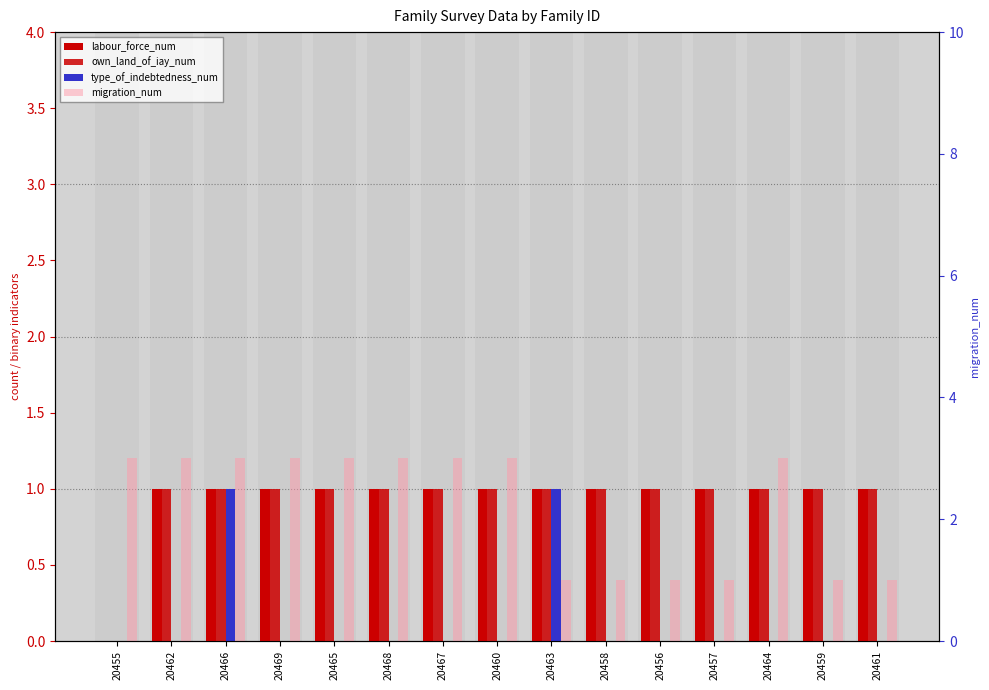

The labour_force_num series shows 0 at 20457. True or false?

False